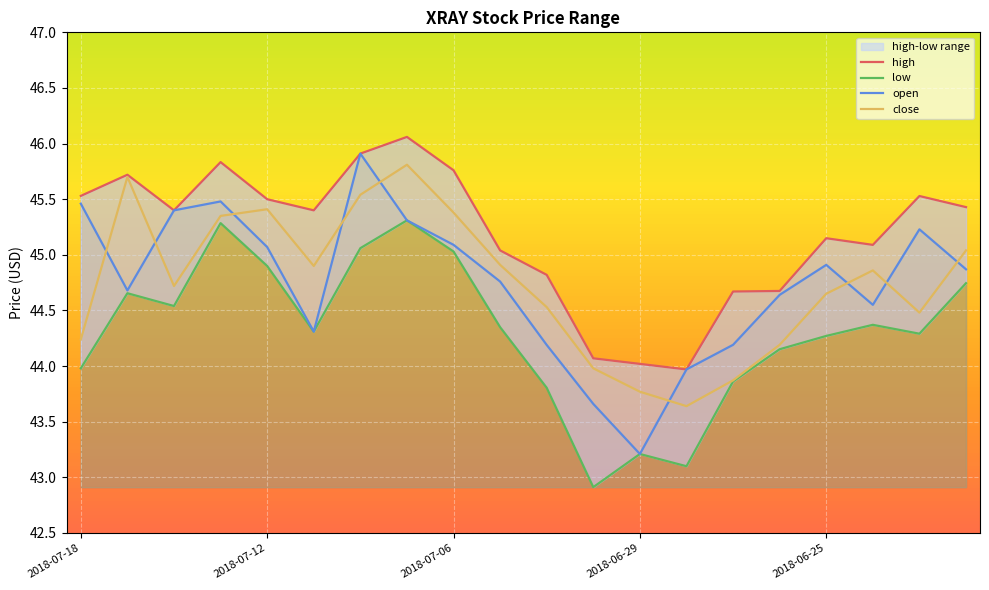

What is the highest value of the low series?

45.3